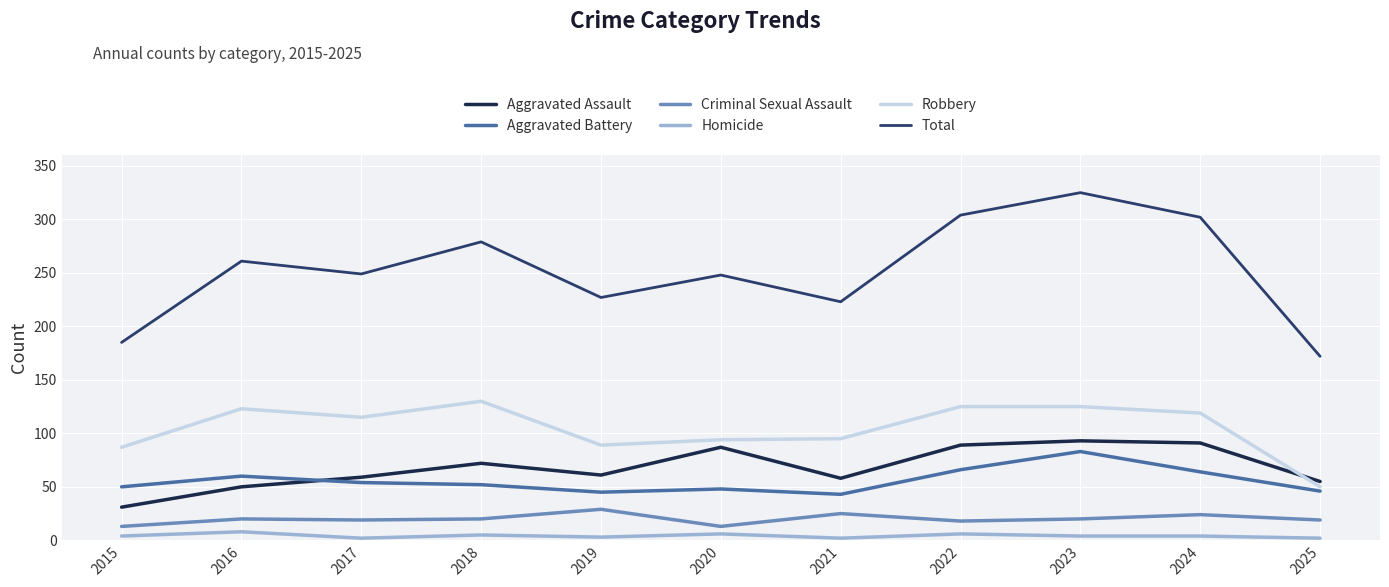

Which series has the widest spread of values?

Total